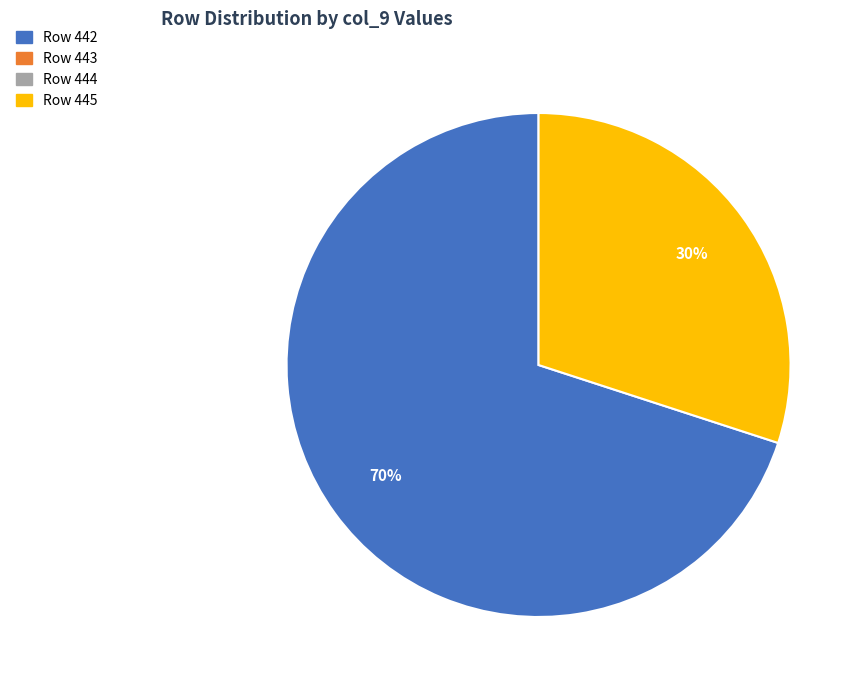

Is there any slice that represents more than half of the pie?

Yes